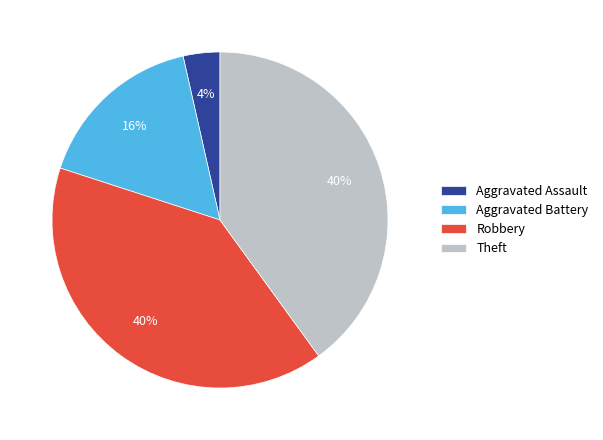

Is it true that Aggravated Assault is 9% of the pie?

False